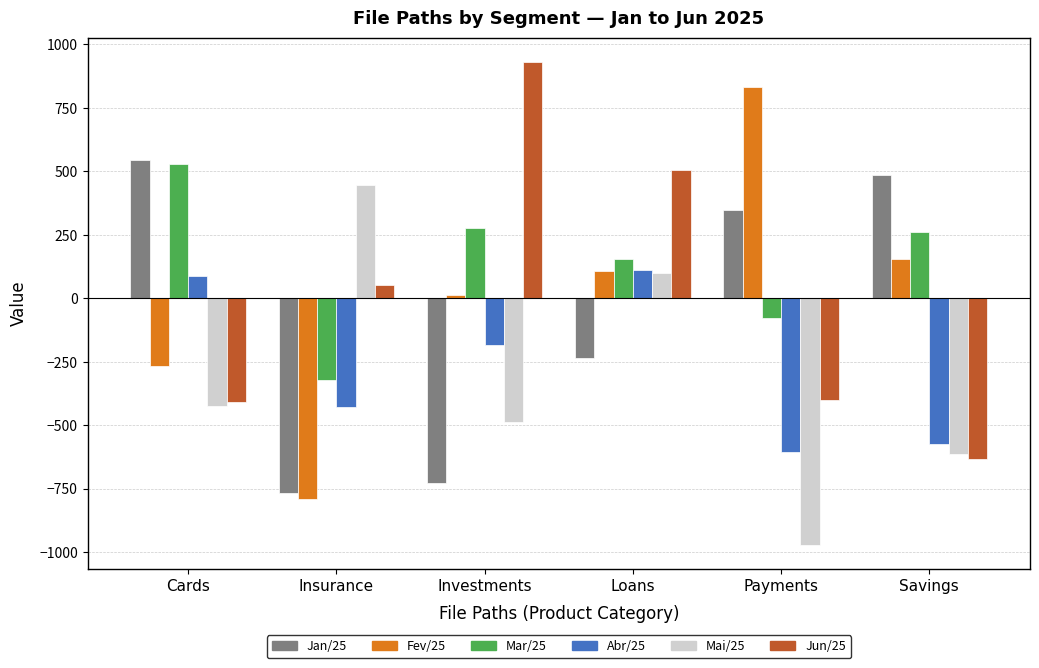

Which series has the largest total across all categories?

Mar/25